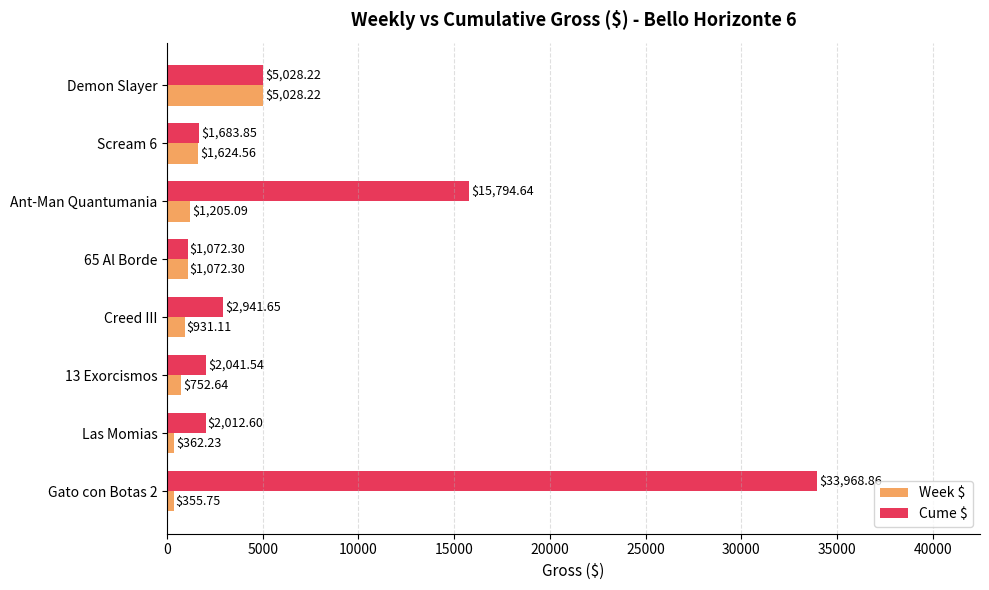

What is the difference between the second highest and minimum values in the Cume $ series?

14722.3